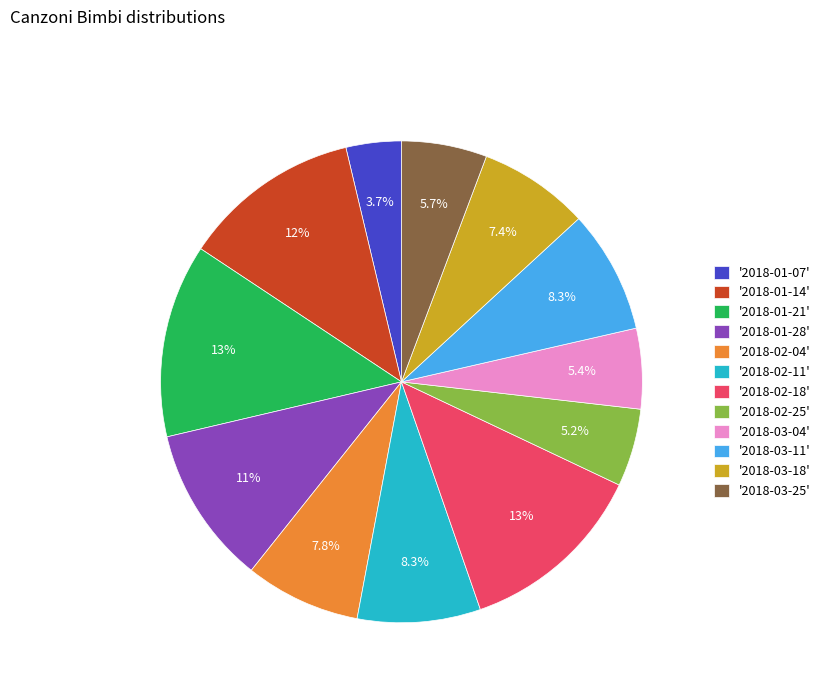

What is the ratio of the value at '2018-01-28' to the value at '2018-01-14'?

0.9